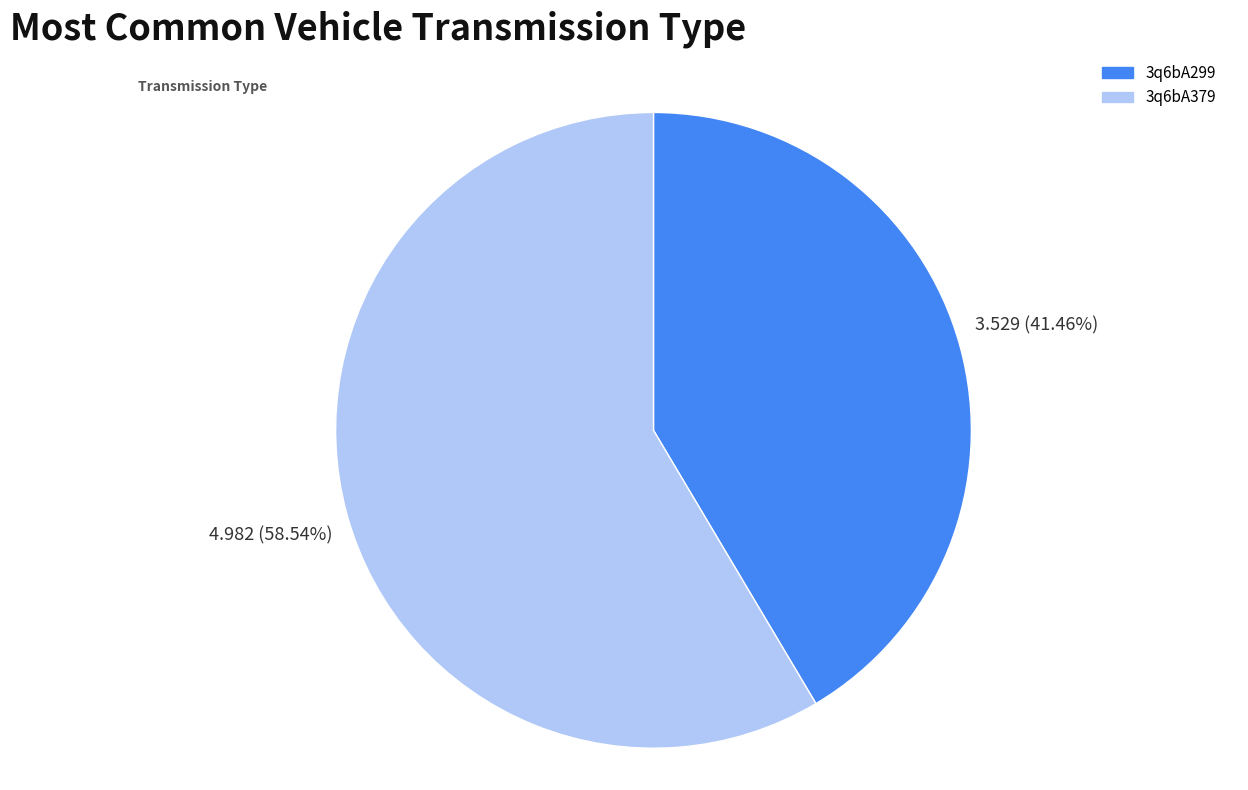

What percentage is the 3q6bA379 slice, to the nearest percent?

59%